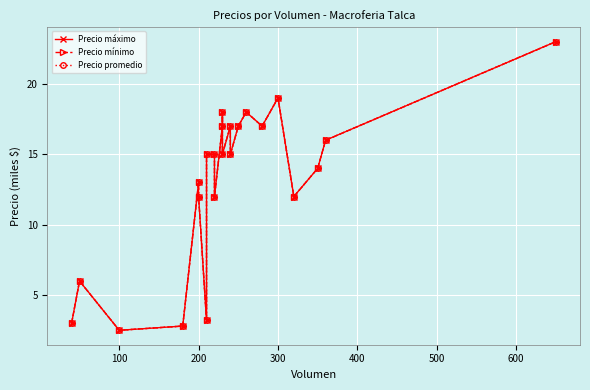

Is it true that Precio mínimo equals 8.9 at 100?

False